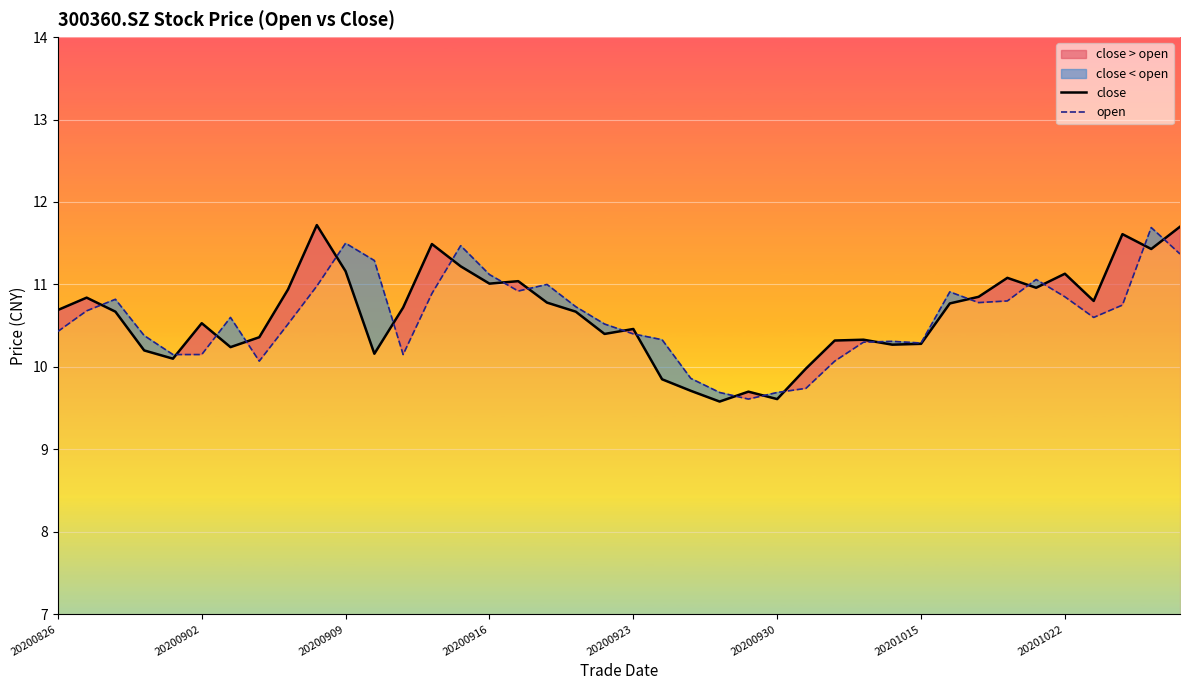

Rank the series by their average value, from lowest to highest.

open, close